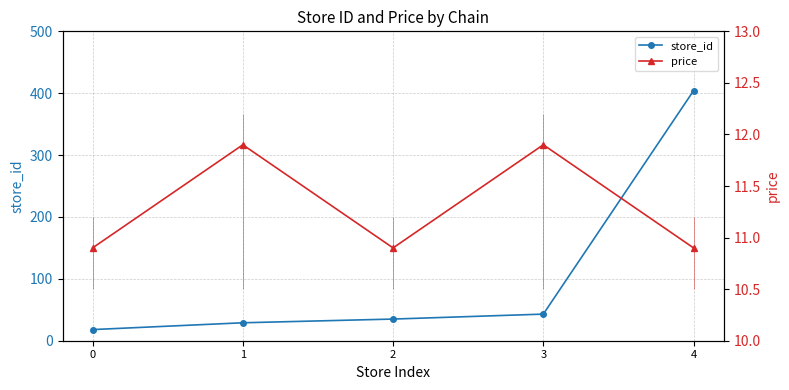

Is it true that store_id equals 26.1 at 0?

False